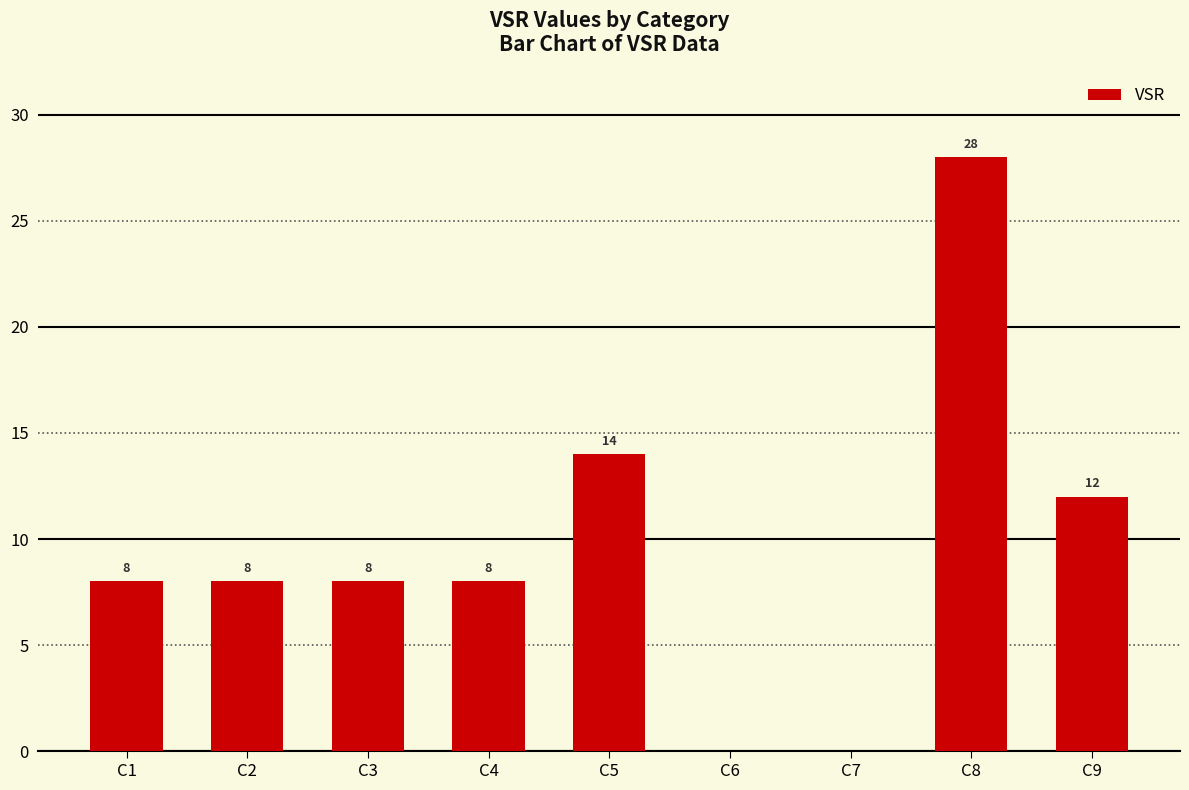

What is the change in value from C1 to C8?

+20